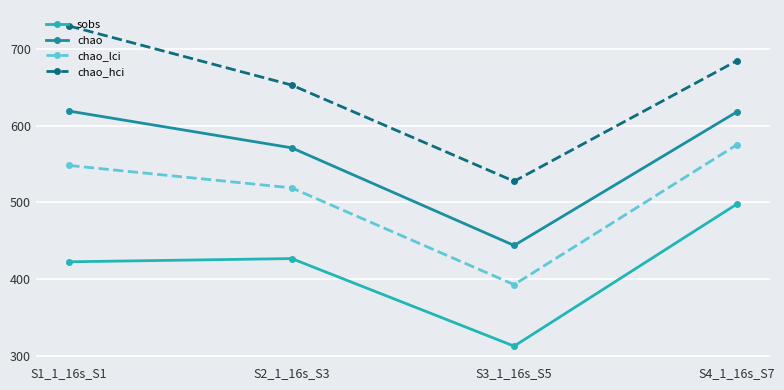

How many data points in chao_hci are above 684?

2